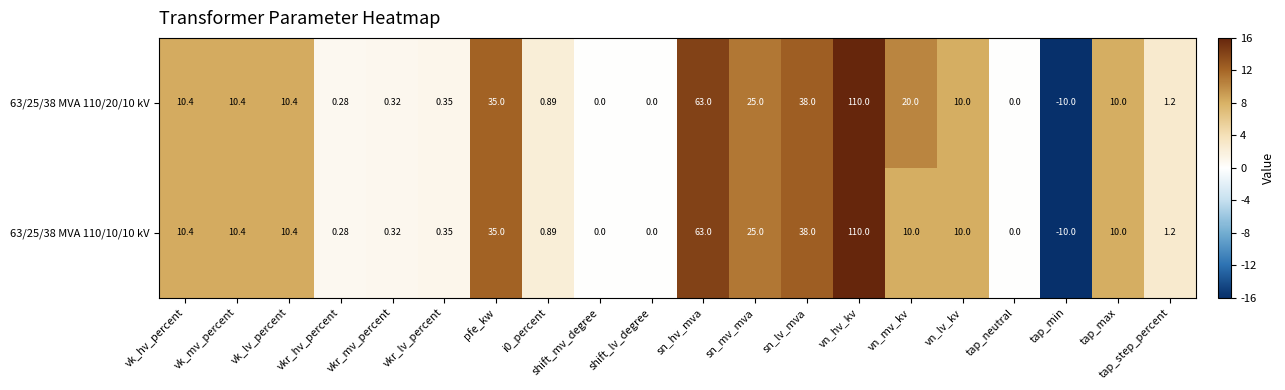

At which category is the sum across all series the highest?

vn_hv_kv